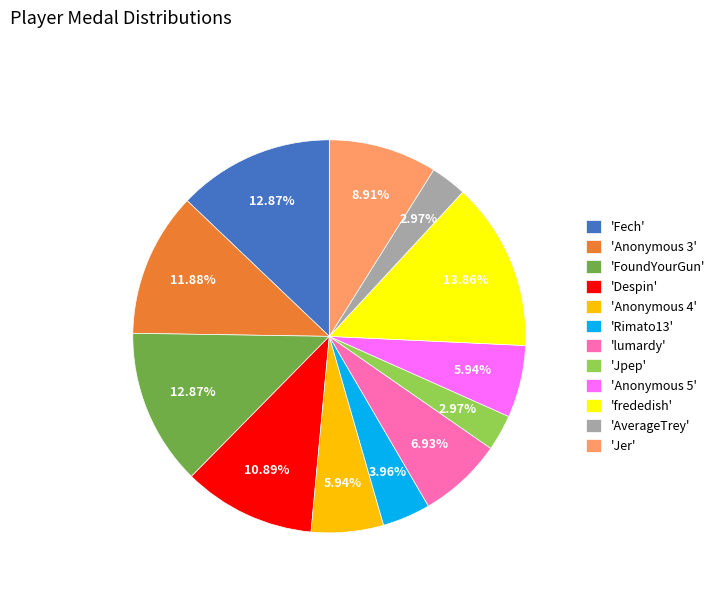

Is there any slice that represents more than half of the pie?

No